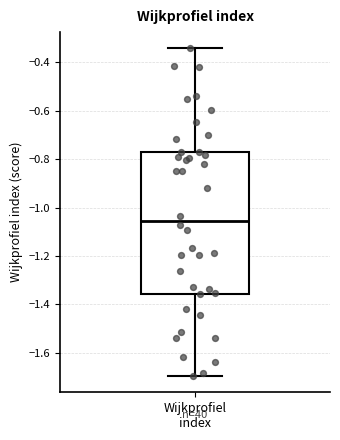

Transcribe this box plot: give where the median line is, the range the box spans, and where the two whiskers end, as read against the y-axis. The values are not printed on the chart, so give them approximately, as read against the axis.

median -1.06, box -1.36 to -0.78, whiskers -1.70 to -0.34